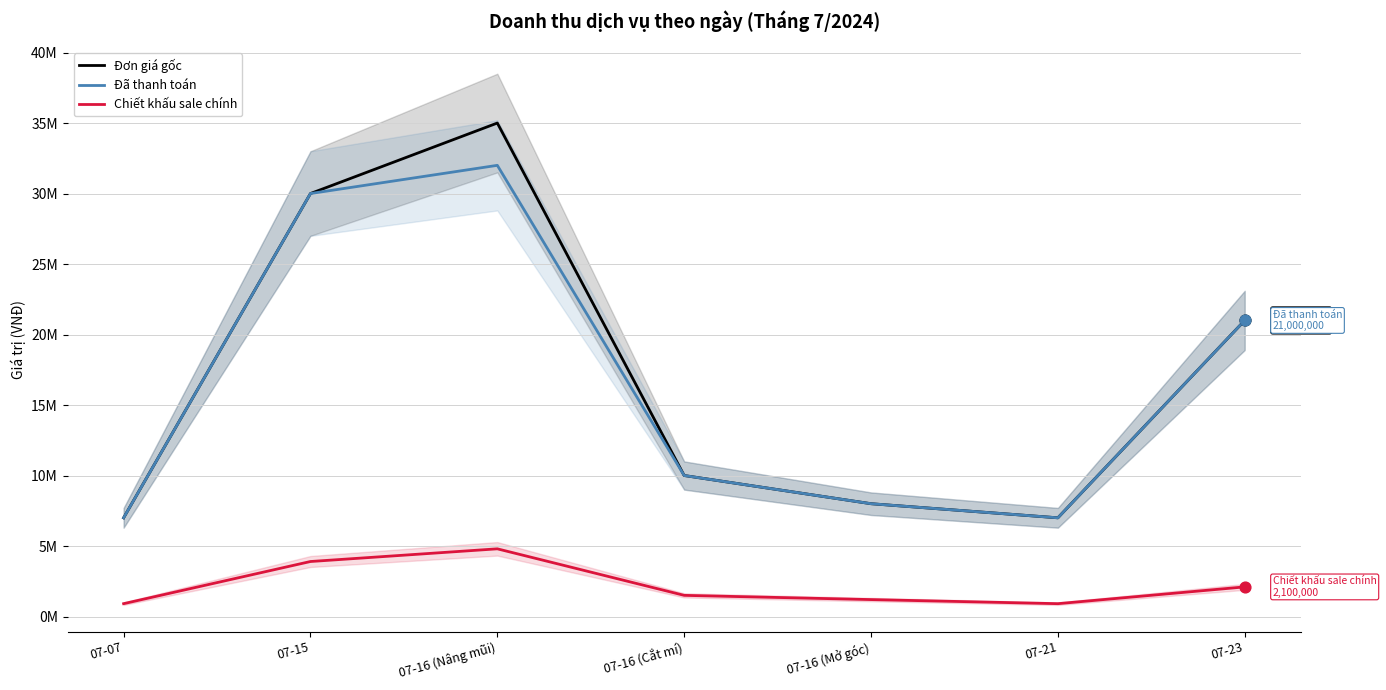

At which category is the sum across all series the highest?

07-16 (Nâng mũi)